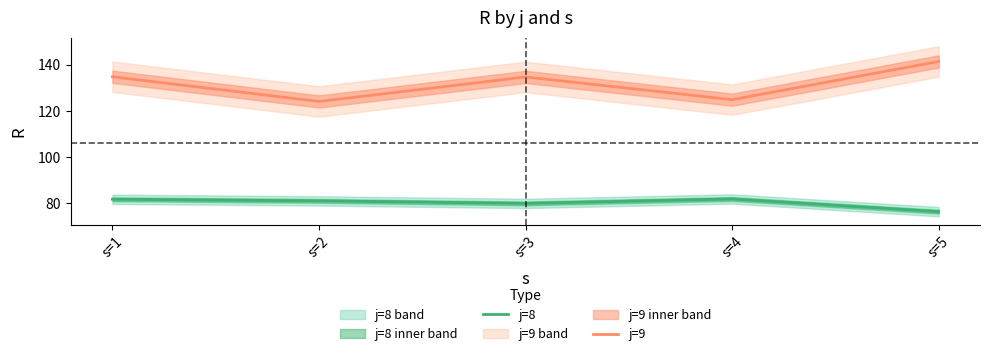

Which has a higher value, s=5 or s=3?

s=3